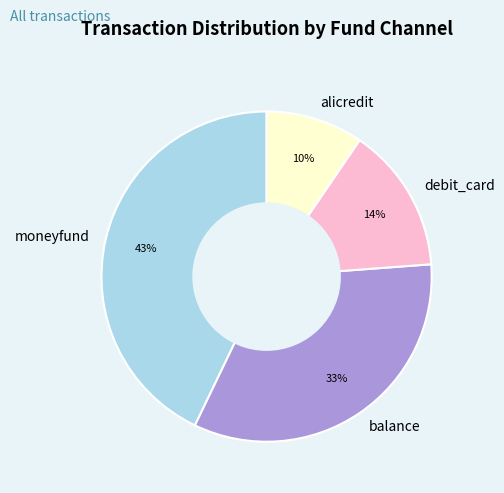

Which category has the smallest portion of the pie?

alicredit